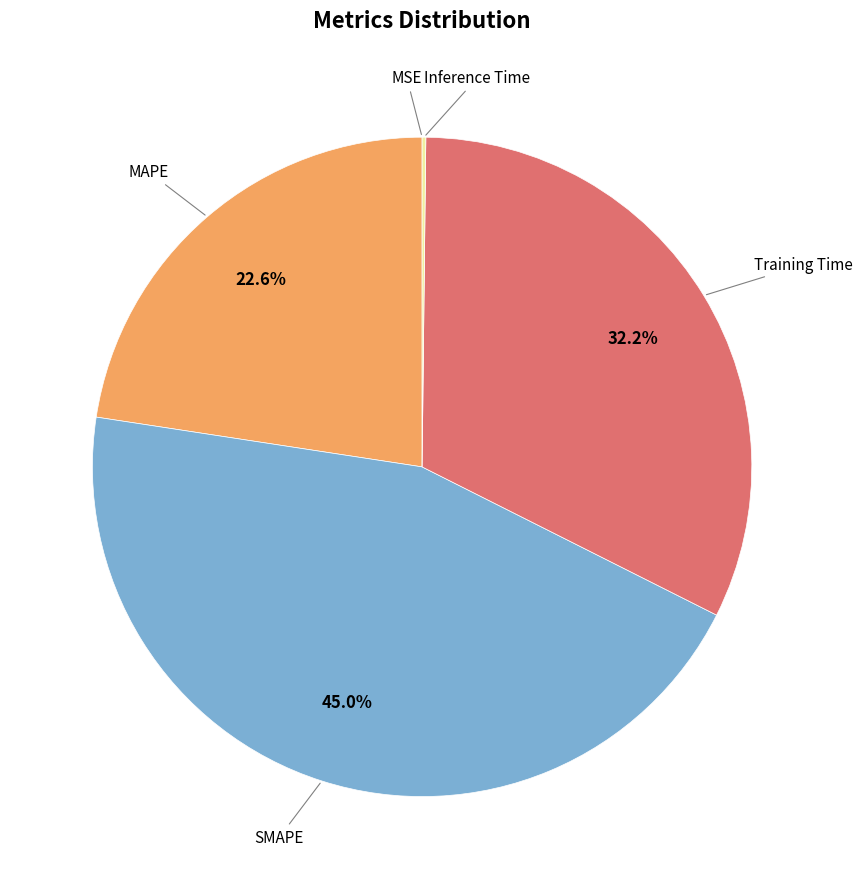

Is there a majority slice in this chart?

No